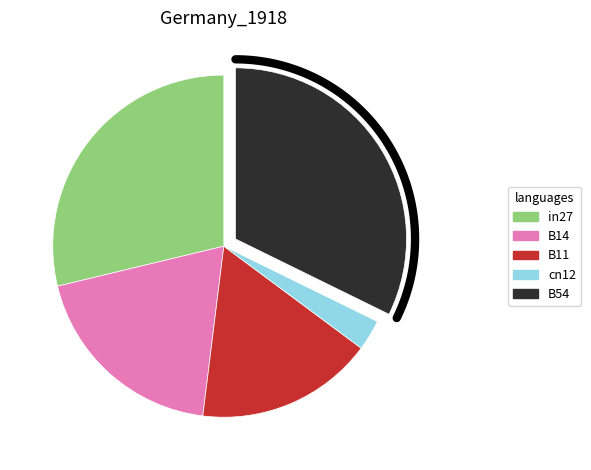

What portion of the pie excludes B14?

80.7%